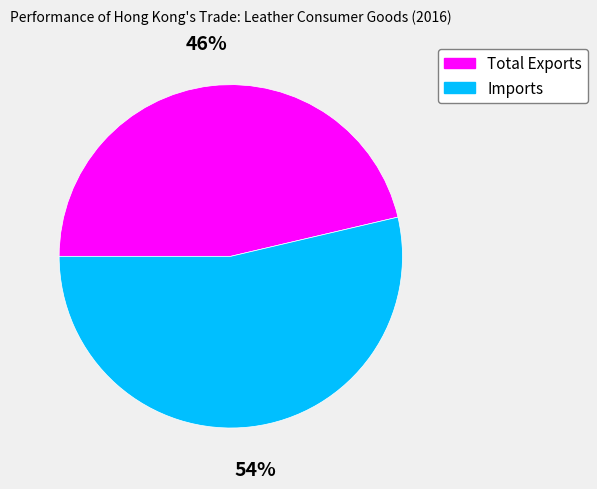

What percentage is the Imports slice, to the nearest percent?

54%